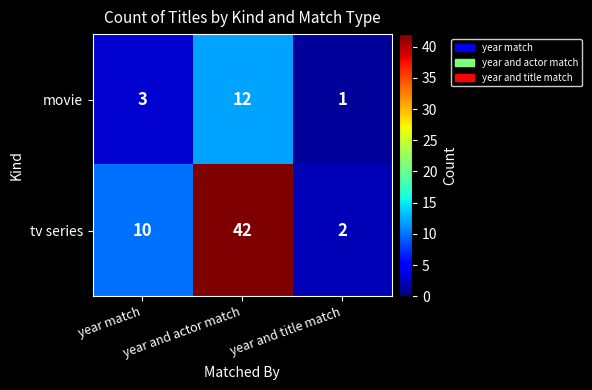

What is the sum of all movie values?

16